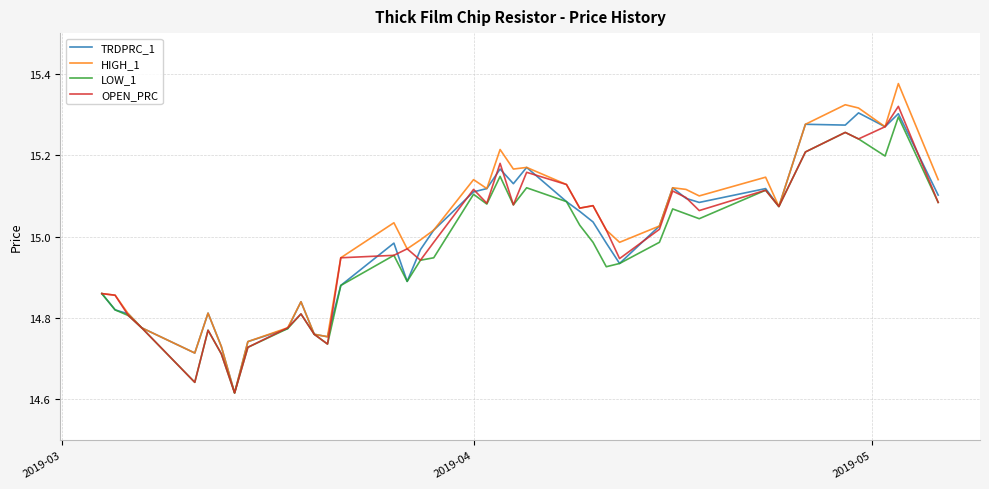

Does the chart display data point markers on the line(s)?

No